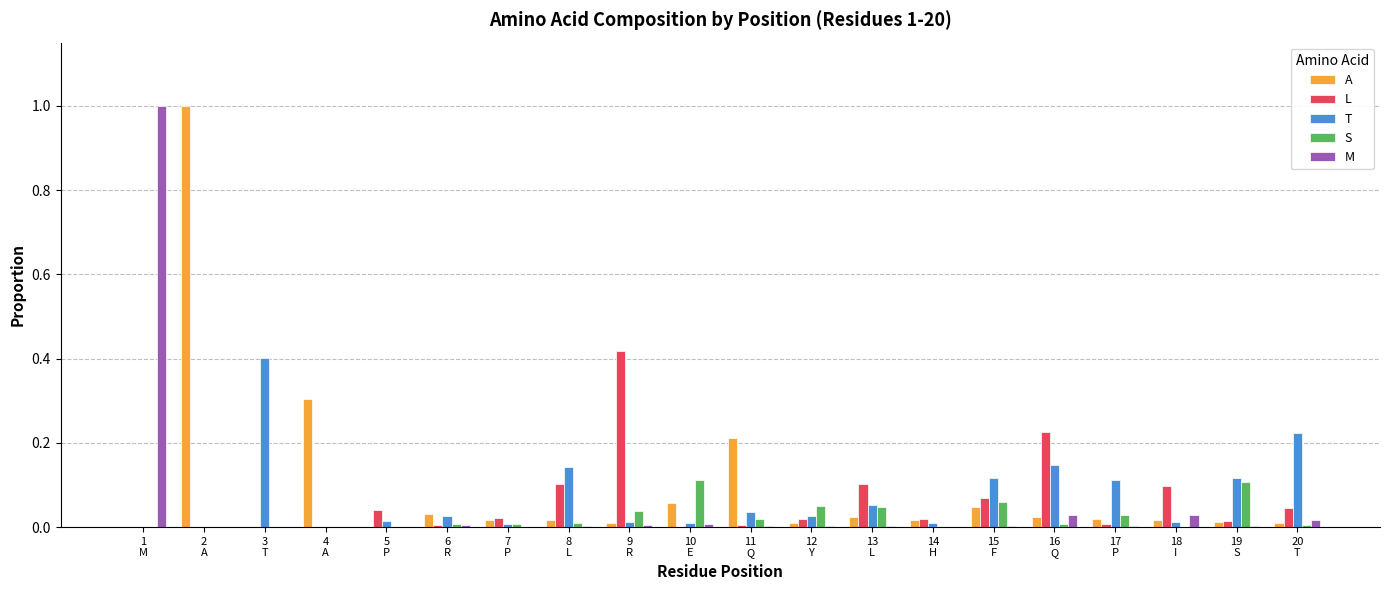

What is the highest value of the M series?

1.0